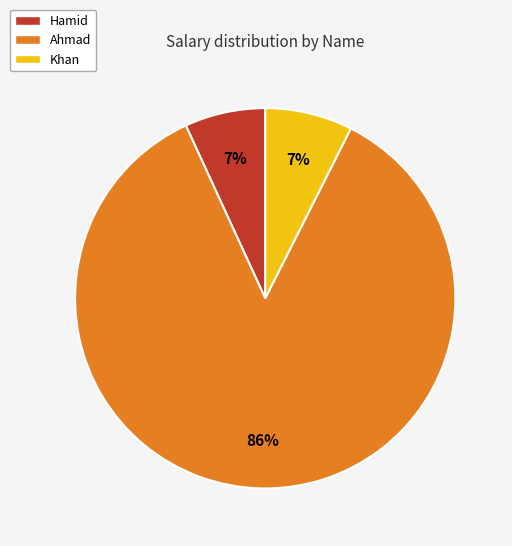

Which slice is the largest?

Ahmad